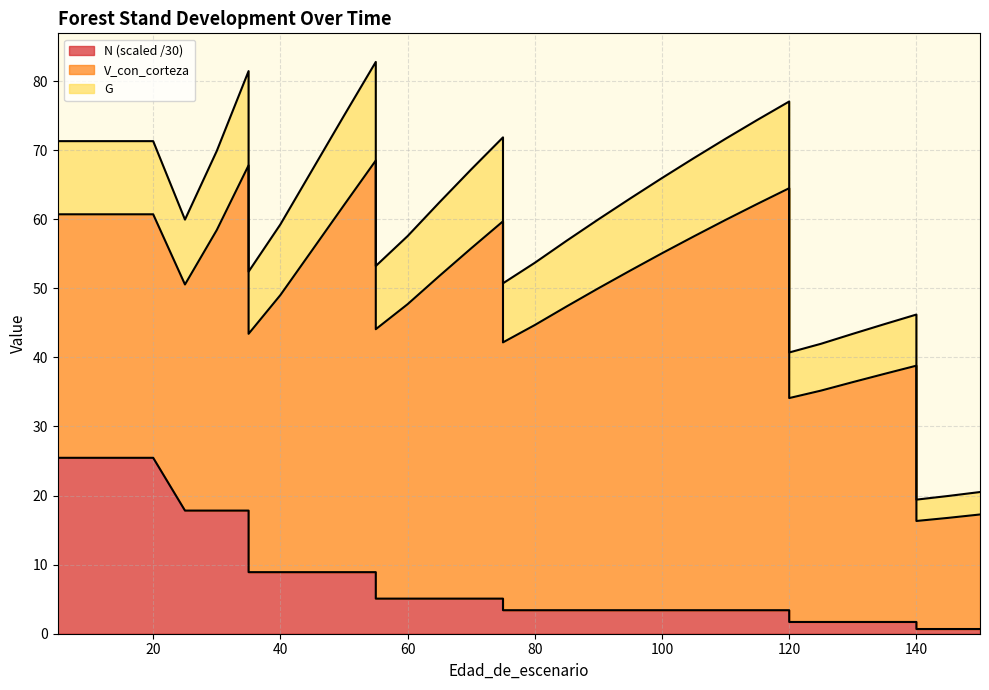

At how many categories does at least one series exceed 27?

33